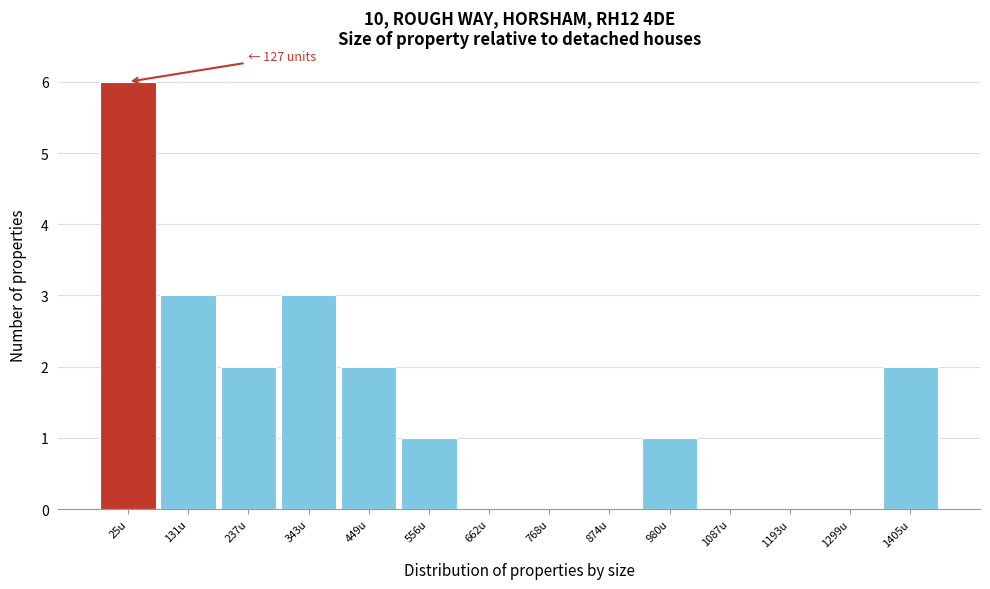

Reading left to right, list all the values displayed in this chart.

25u=6	131u=3	237u=2	343u=3	449u=2	556u=1	662u=0	768u=0	874u=0	980u=1	1087u=0	1193u=0	1299u=0	1405u=2